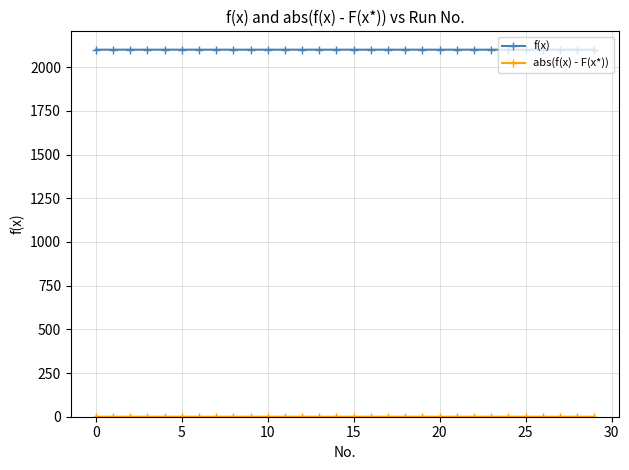

Does the chart have visible grid lines?

Yes